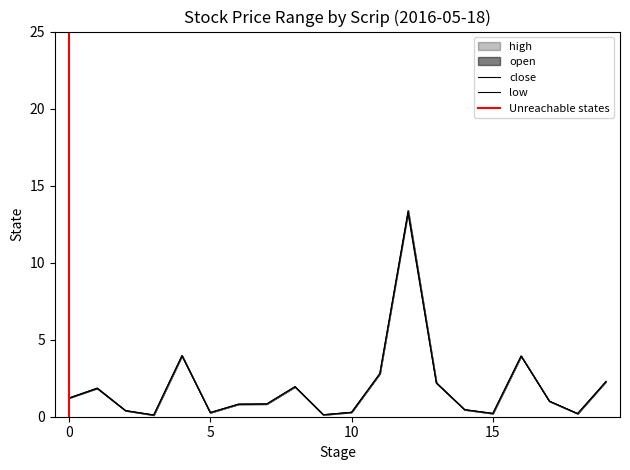

What is the sum of all high values?

38.0